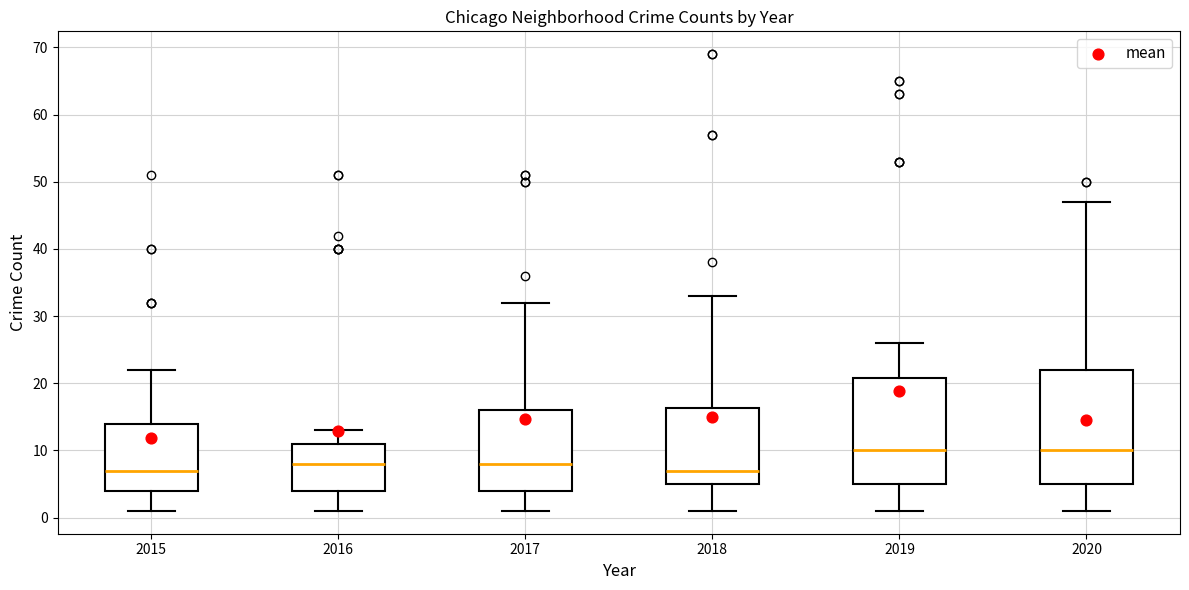

Reading left to right, read every box against the y-axis: the position of its median line, the range the box covers, and the ends of its whiskers. The values are not printed on the chart, so give them approximately, as read against the axis.

2015: median 7, box 4 to 14, whiskers 1 to 22
2016: median 8, box 4 to 11, whiskers 1 to 13
2017: median 8, box 4 to 16, whiskers 1 to 32
2018: median 7, box 5 to 16, whiskers 1 to 33
2019: median 10, box 5 to 21, whiskers 1 to 26
2020: median 10, box 5 to 22, whiskers 1 to 47